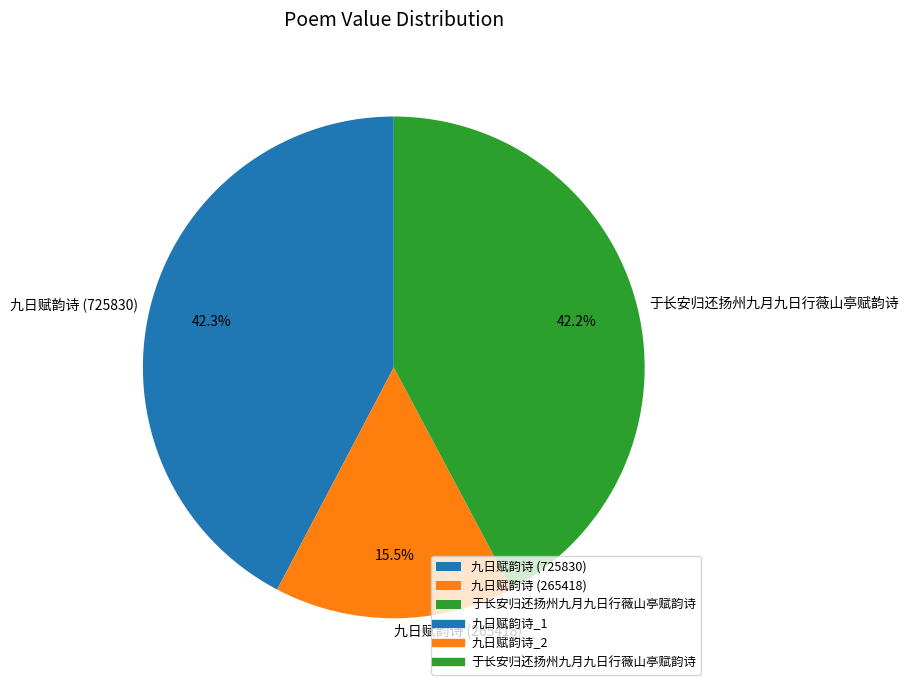

Between 于长安归还扬州九月九日行薇山亭赋韵诗 and 九日赋韵诗 (265418), which is larger?

于长安归还扬州九月九日行薇山亭赋韵诗